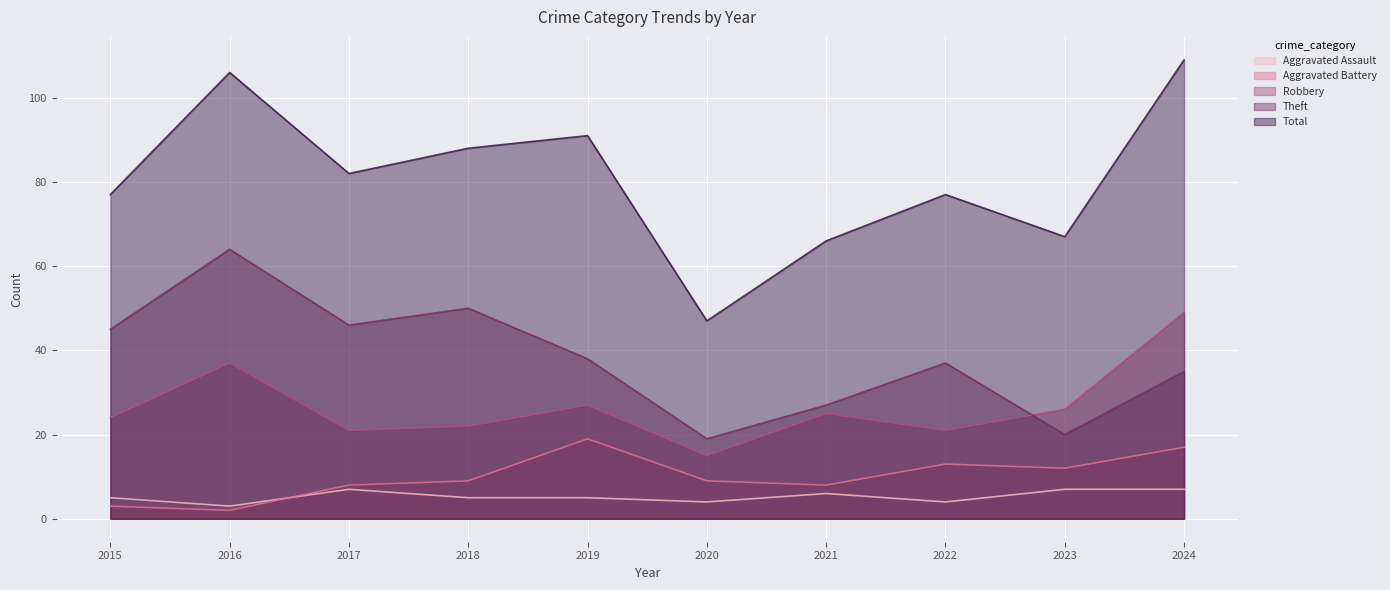

Reading left to right, transcribe all the data shown in this chart.

Aggravated Assault: 5	3	7	5	5	4	6	4	7	7
Aggravated Battery: 3	2	8	9	19	9	8	13	12	17
Robbery: 24	37	21	22	27	15	25	21	26	49
Theft: 45	64	46	50	38	19	27	37	20	35
Total: 77	106	82	88	91	47	66	77	67	109